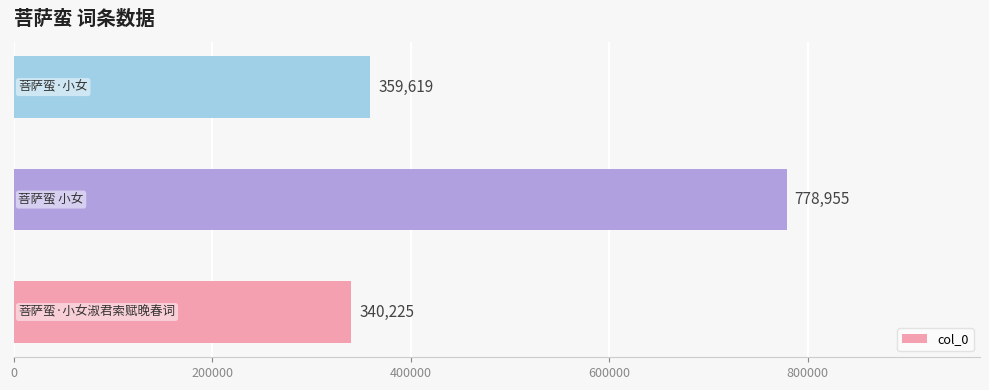

Are the bars grouped side by side (vs. stacked)?

No